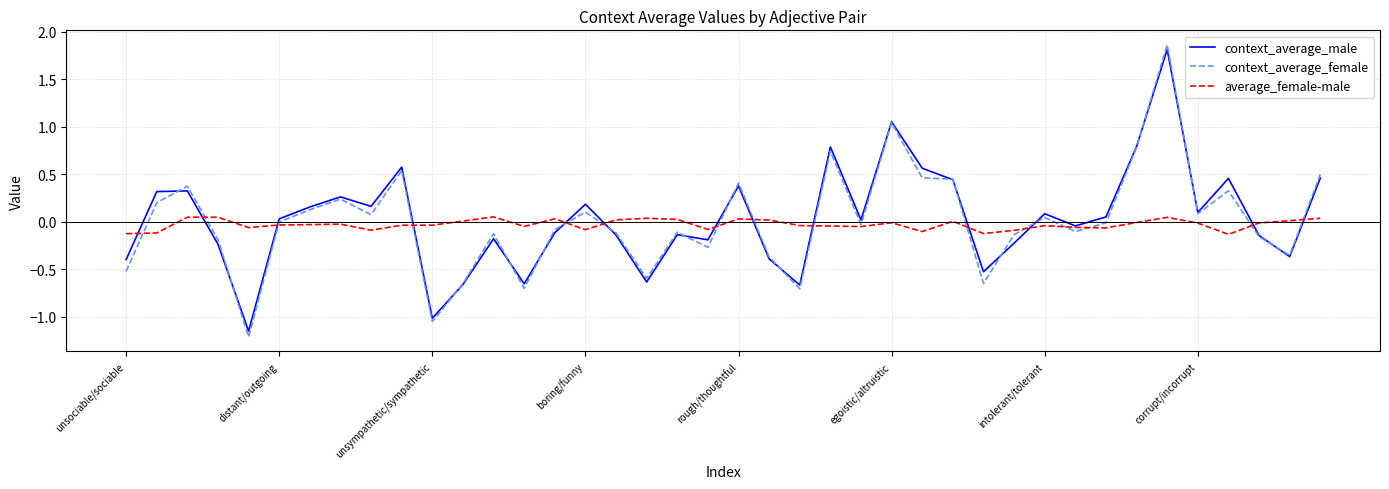

Which series has the widest spread of values?

context_average_female